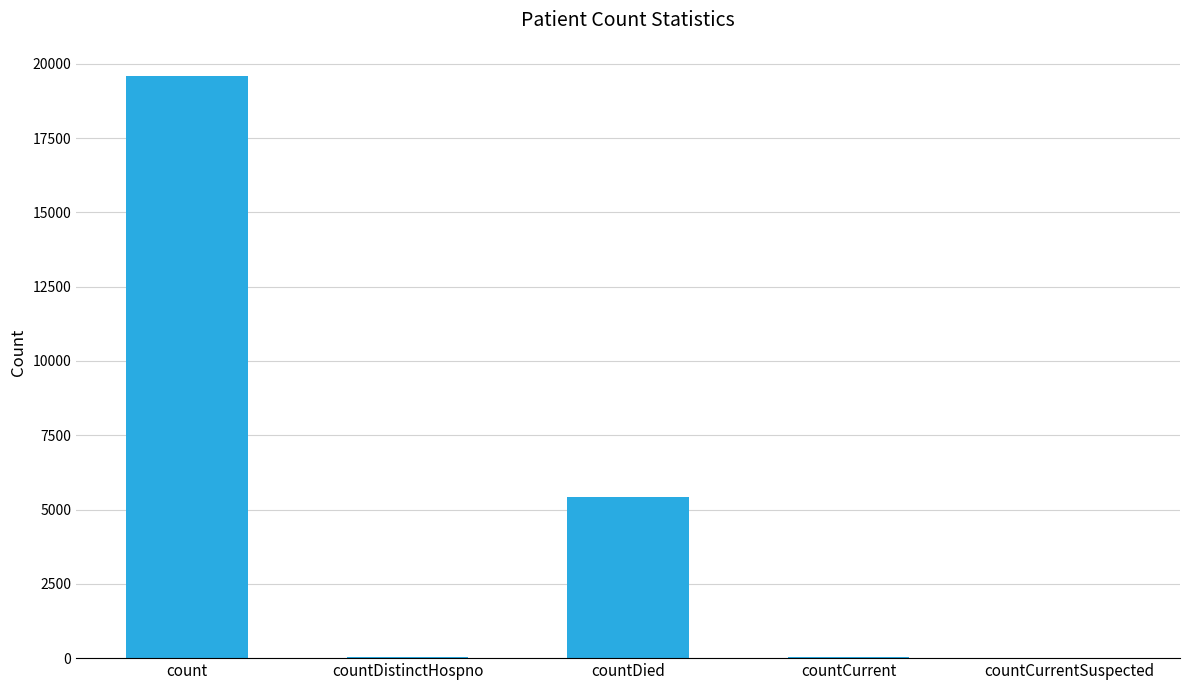

What is the sum of all values?

25061